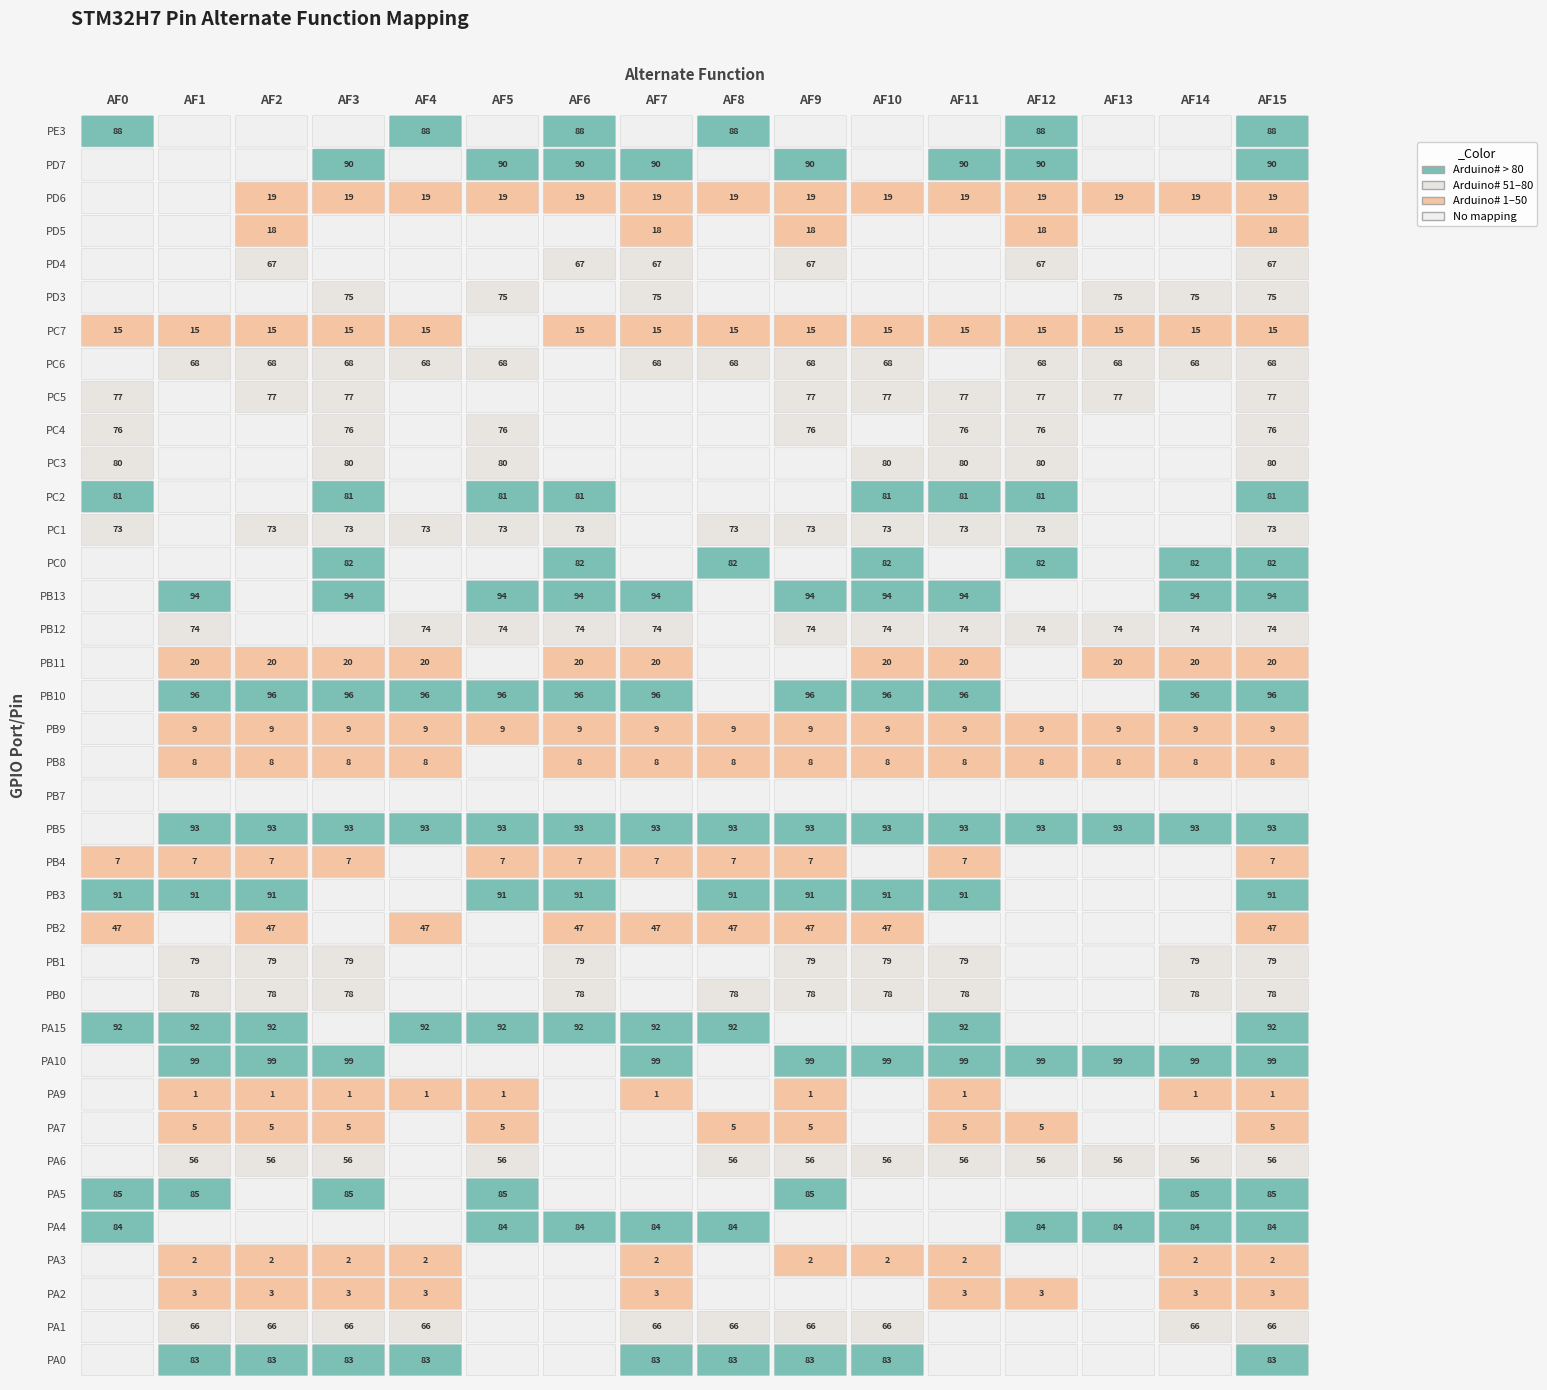

The PB4 series shows 4 at 2. True or false?

False